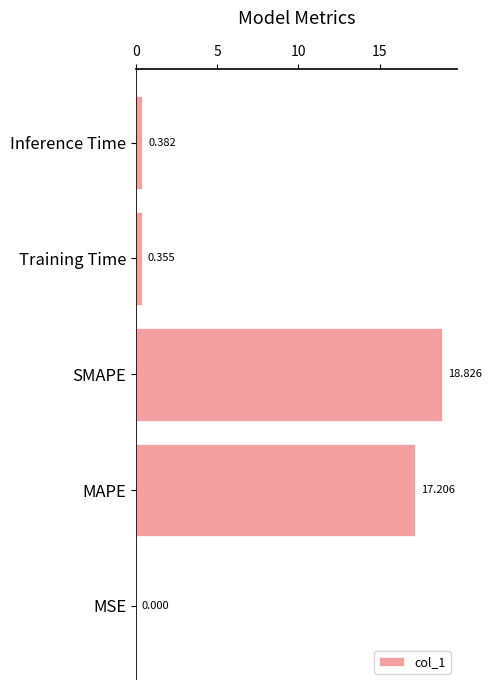

Between Training Time and Inference Time, which is larger?

Inference Time